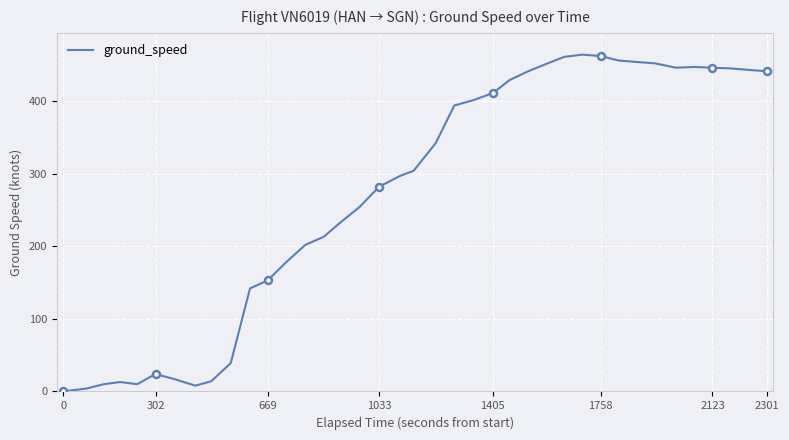

Reading left to right, transcribe all the data shown in this chart.

1	1	4	10	13	10	24	17	8	14	39	142	153	178	202	213	234	254	282	297	304	342	394	401	411	429	441	452	461	464	462	456	454	452	446	447	446	445	443	441